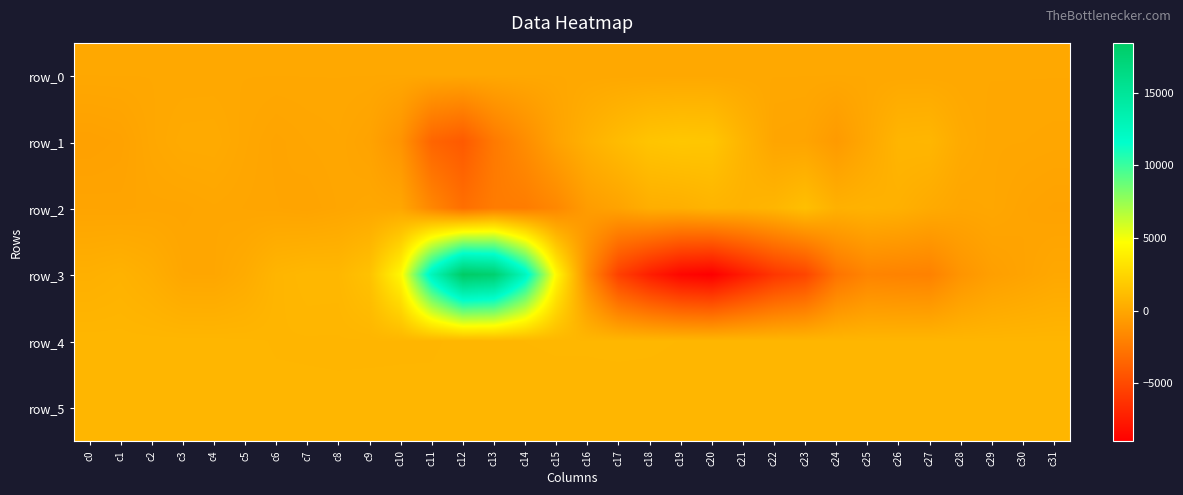

Which category has the highest value in the row_0 series?

c31